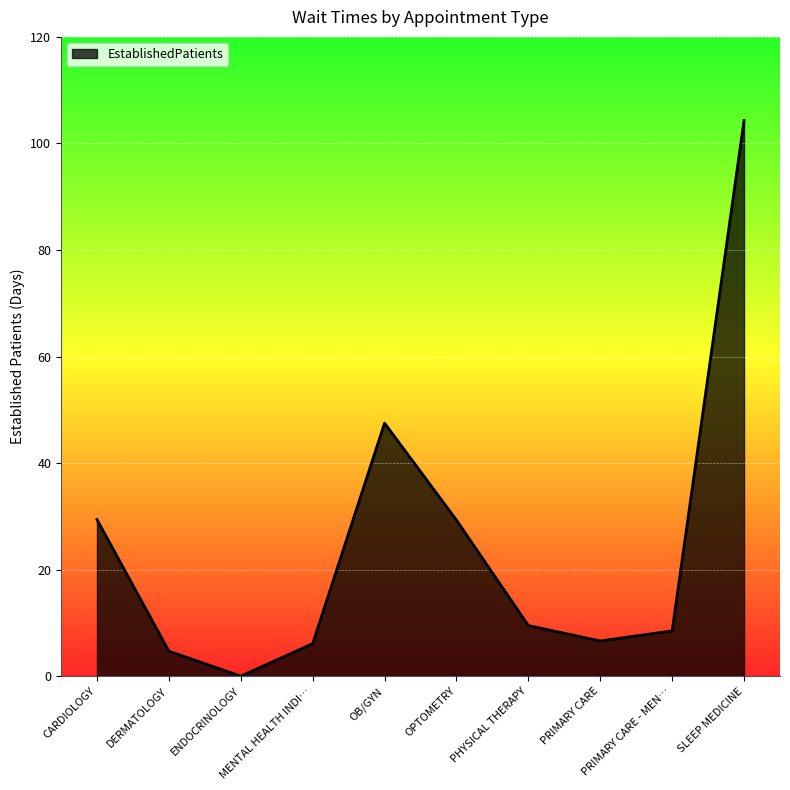

What is the greatest value displayed?

104.3